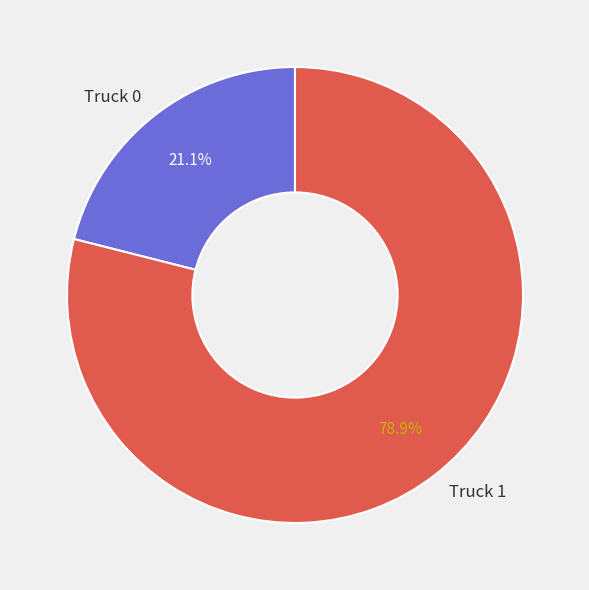

What portion of the pie excludes Truck 1?

21.1%